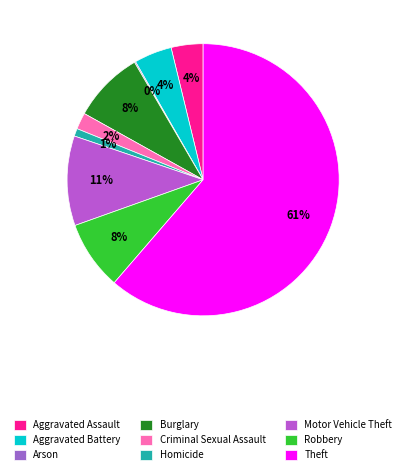

How many segments does this pie chart have?

9